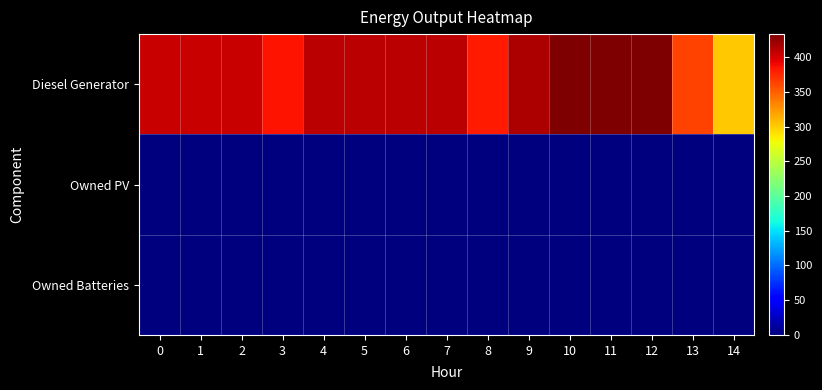

Which series changed the most between 1 and 6?

Diesel Generator